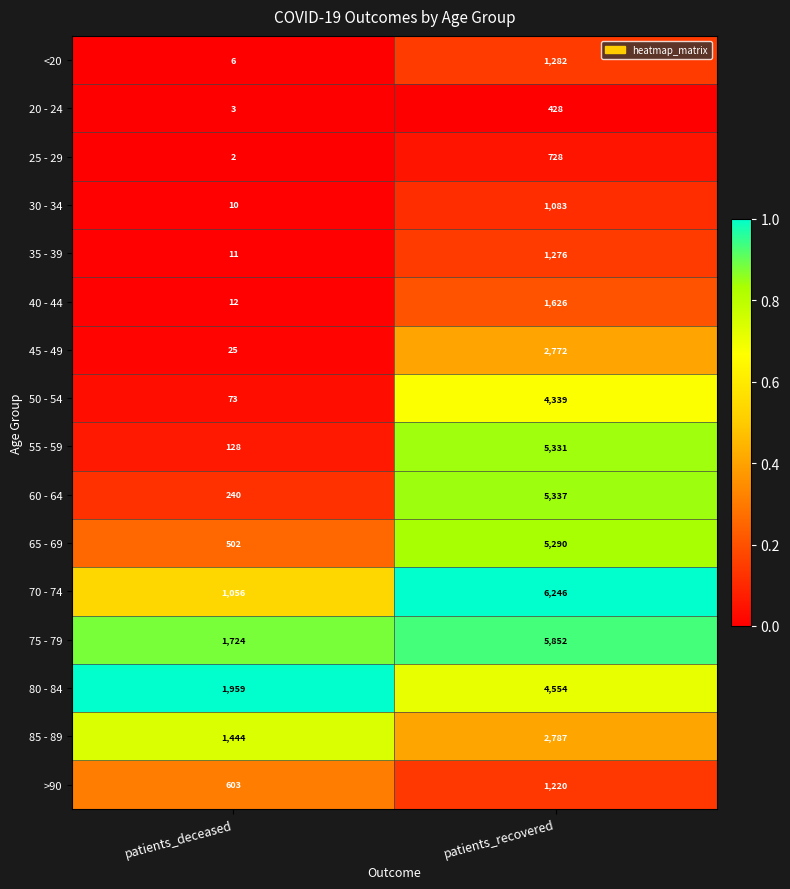

The value of 20 - 24 at patients_recovered is 428. True or false?

True